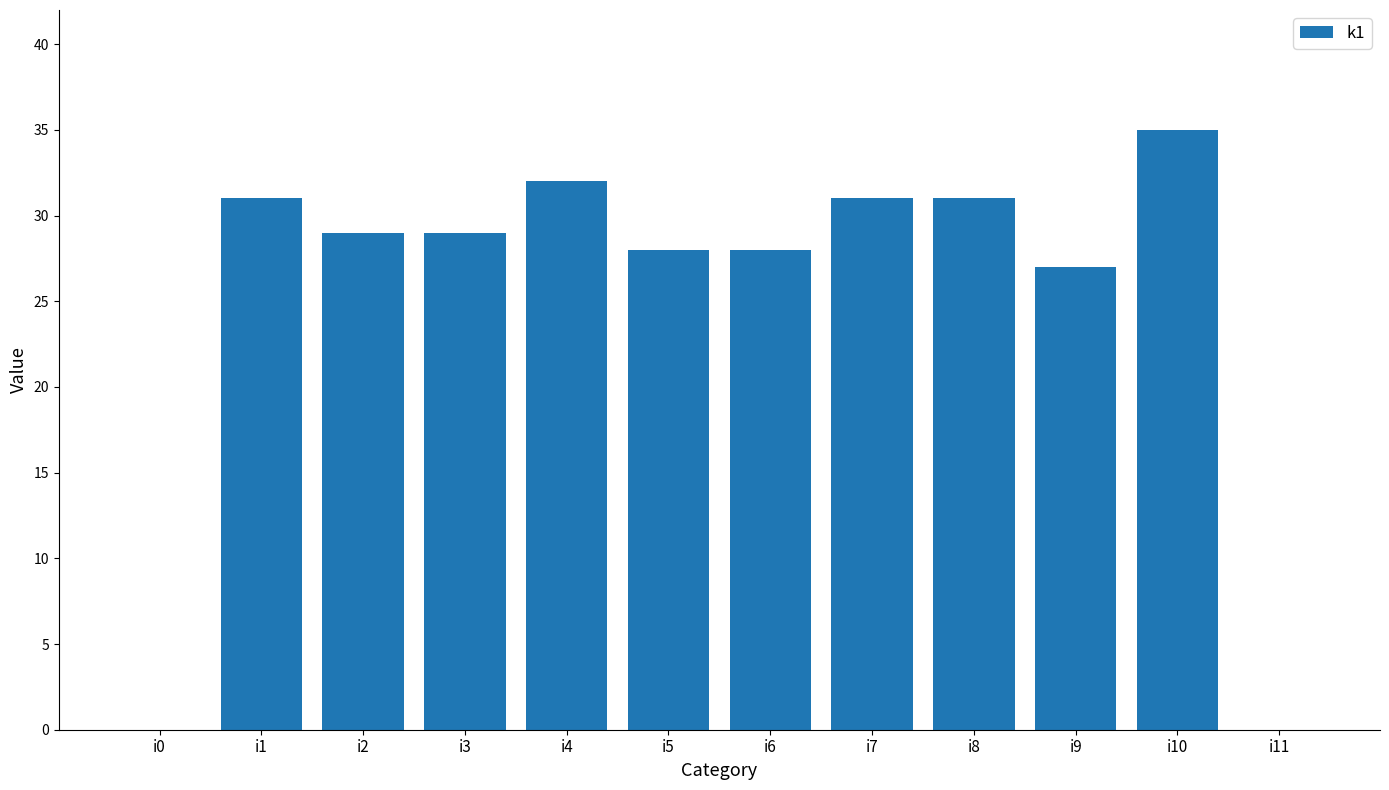

The value at i1 is 45. True or false?

False